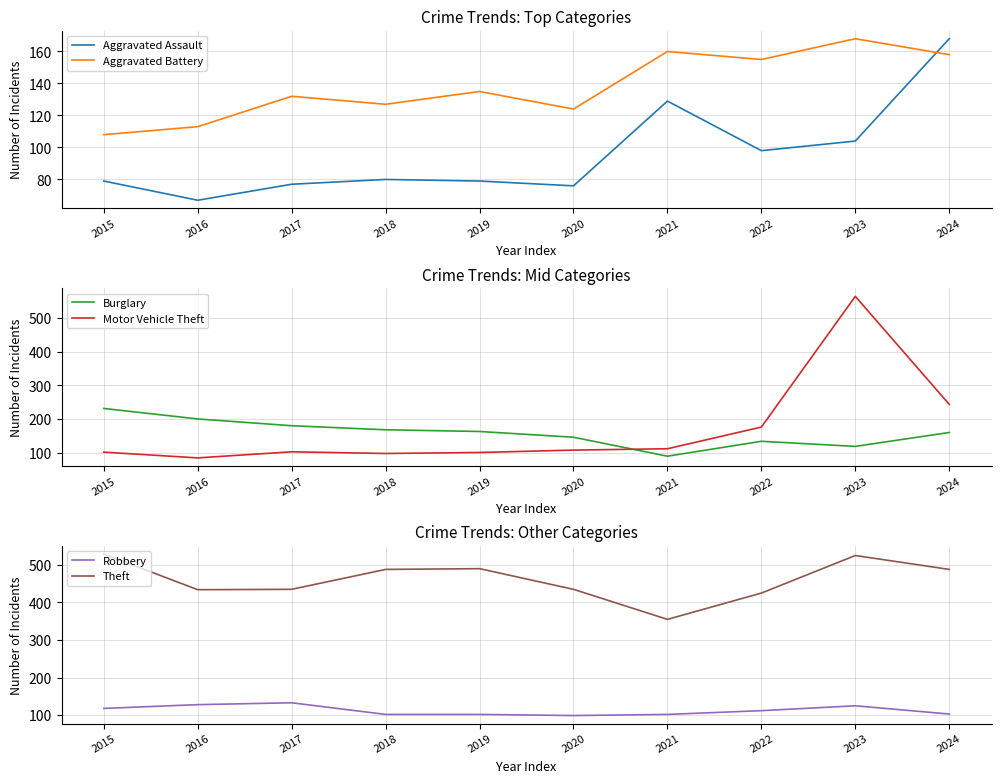

How many interior local valleys does the Theft series have?

2